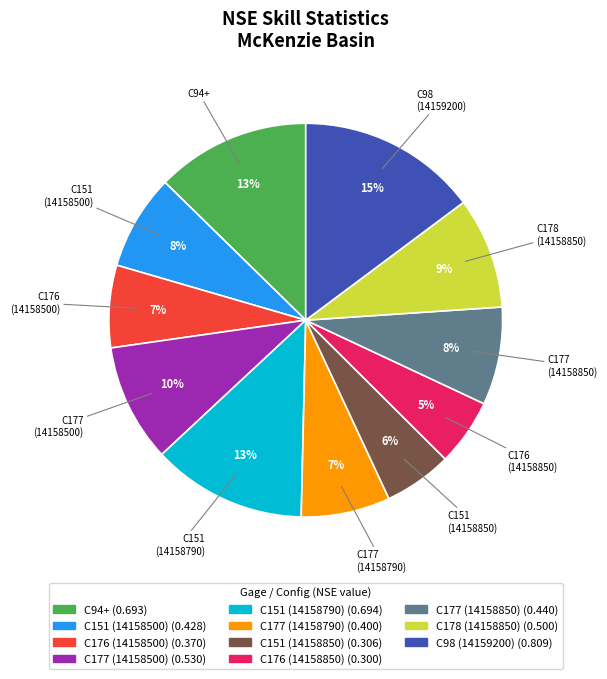

Combined, do C177 (14158790) and C98 (14159200) account for over 50%?

No